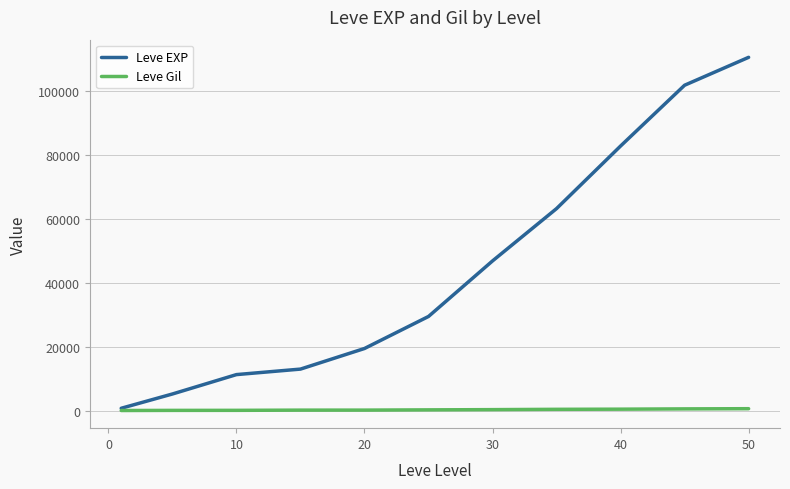

How many categories are shown in the chart?

11